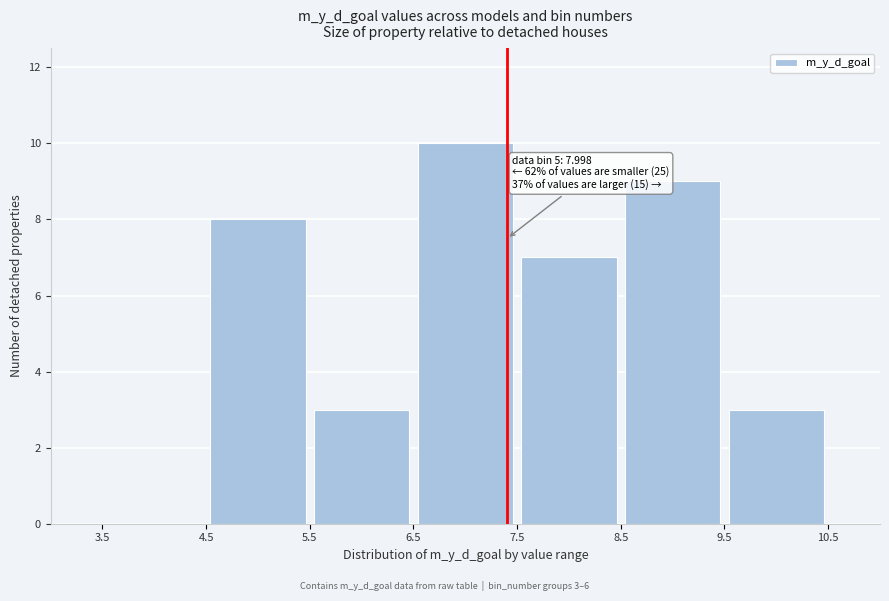

Which range on the x-axis has the tallest bar?

6.5 to 7.5